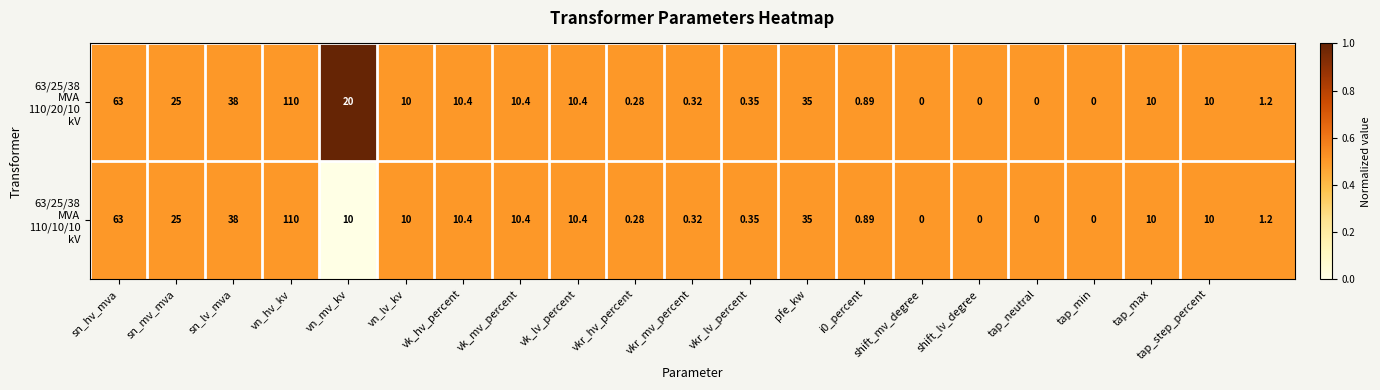

At which category is the sum across all series the highest?

vn_hv_kv